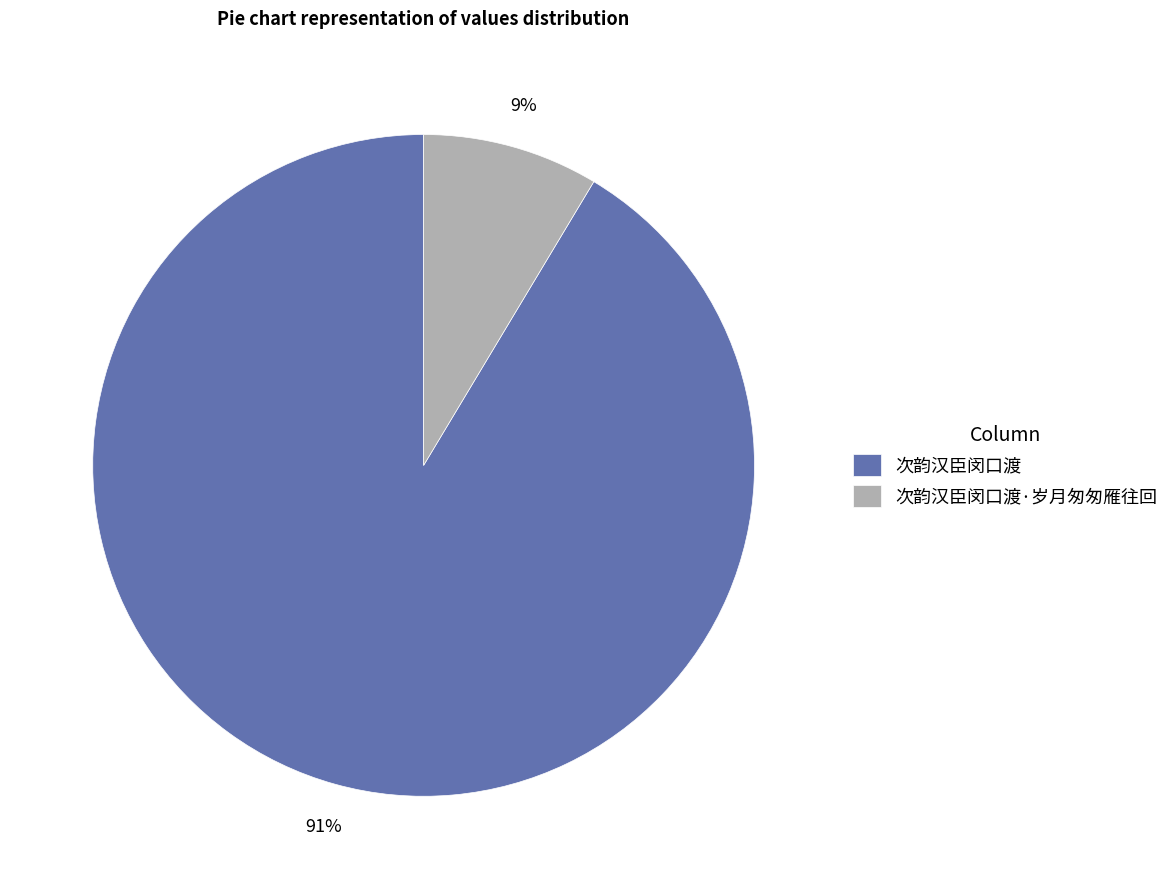

What is the ratio of the value at 次韵汉臣闵口渡·岁月匆匆雁往回 to the value at 次韵汉臣闵口渡?

0.1